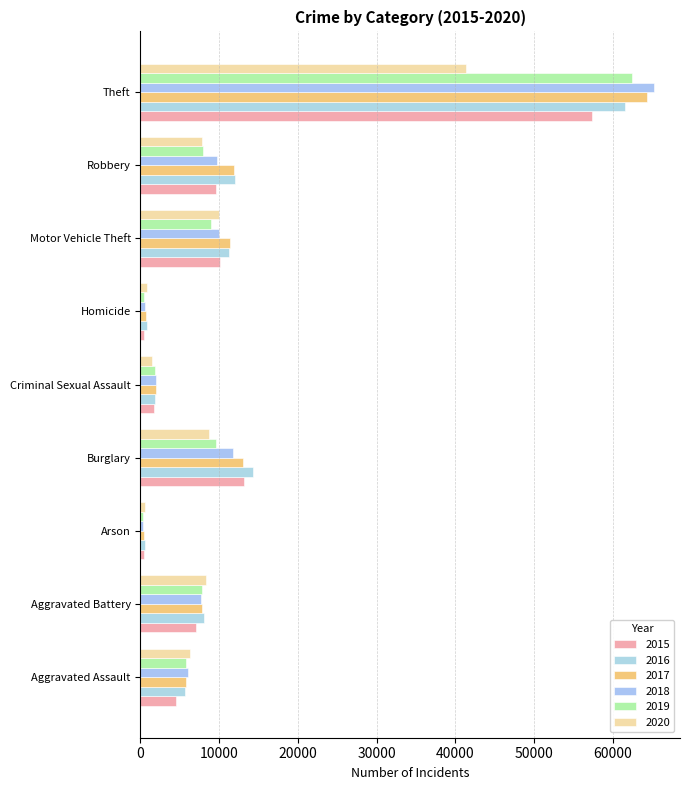

How many data points does each series have?

9